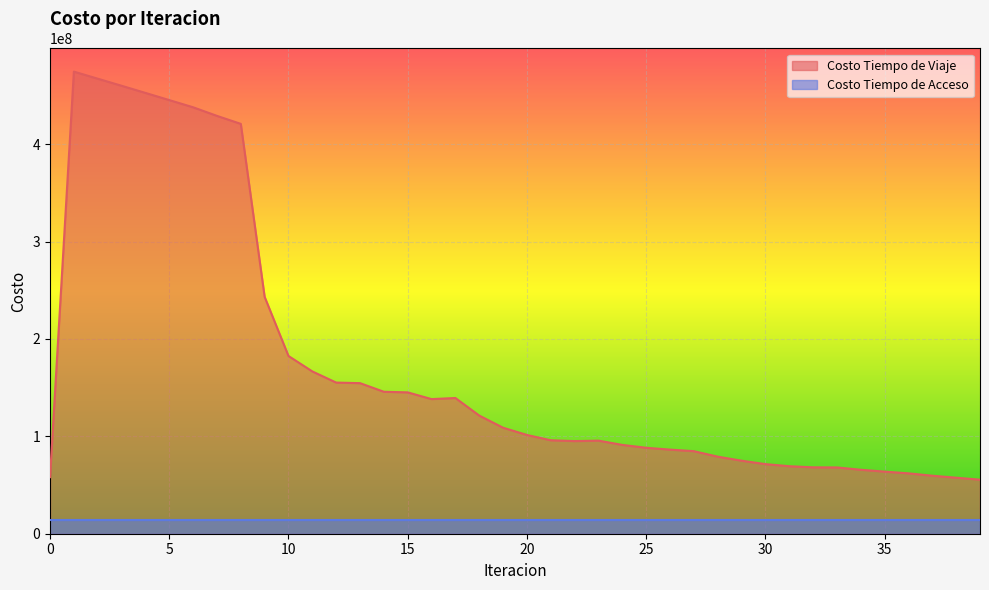

What is the value of the 22nd point from the left?

95960718.1